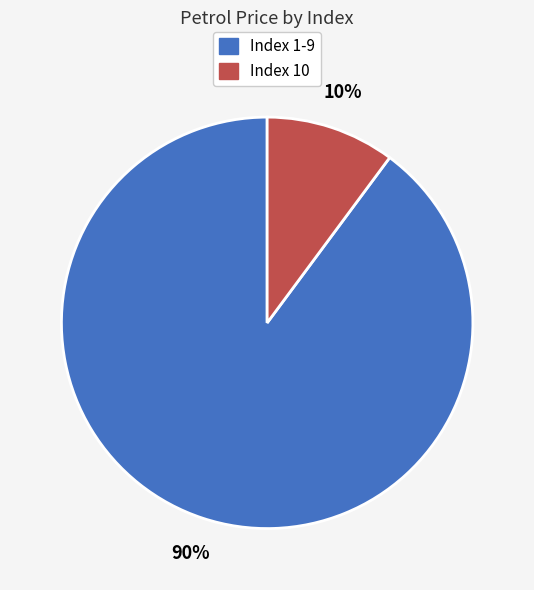

Do Index 10 and Index 1-9 together represent more than half of the pie?

Yes